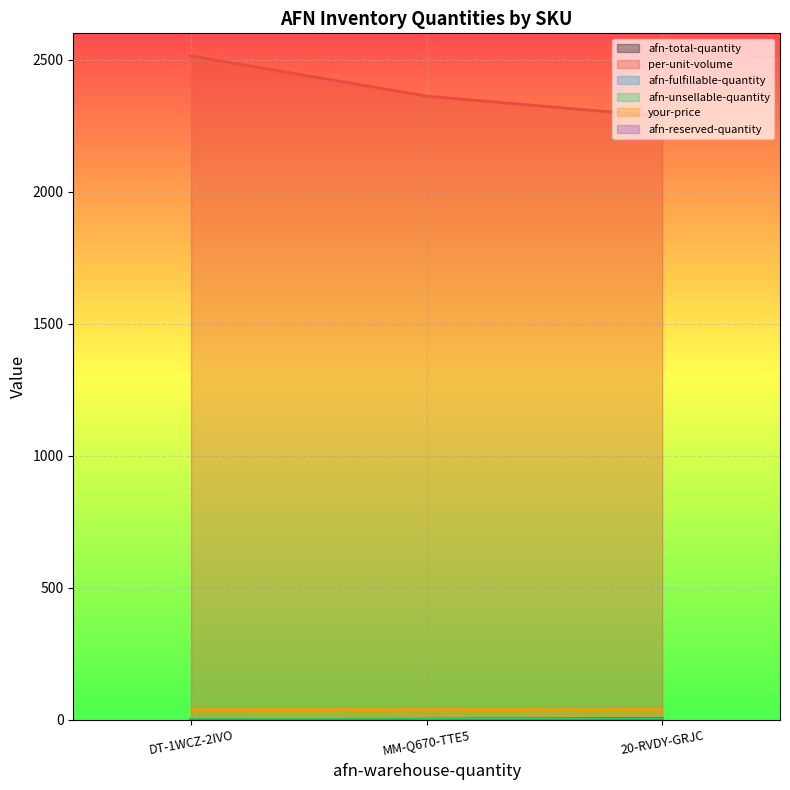

Which series has the largest range (max minus min)?

per-unit-volume